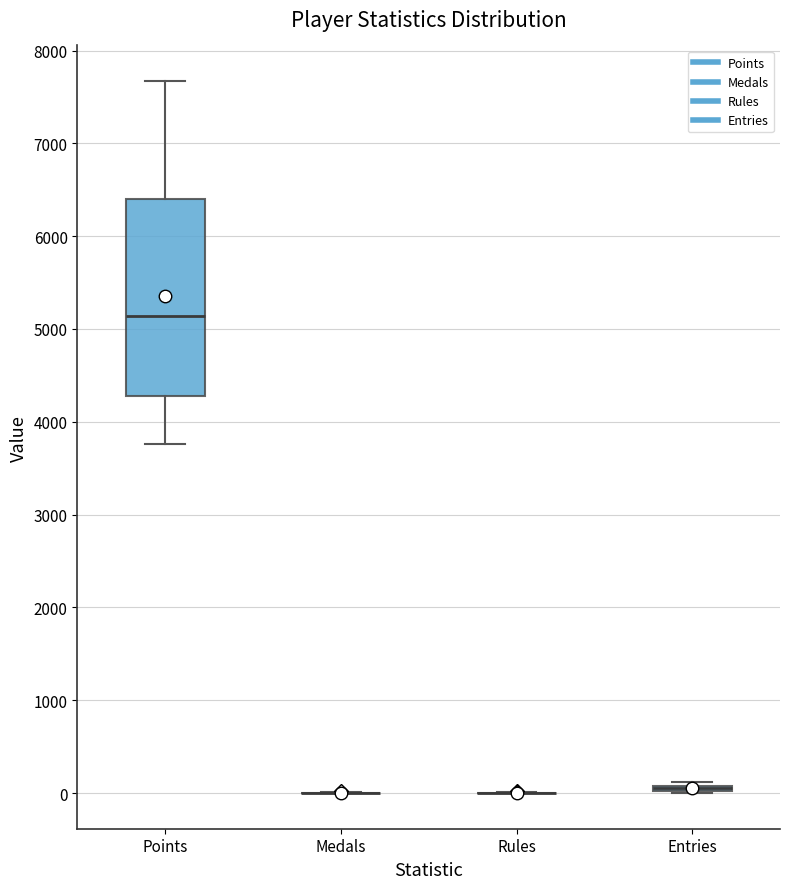

Where does the median line of the box for Points sit on the y-axis? The values are not printed on the chart, so give them approximately, as read against the axis.

5100